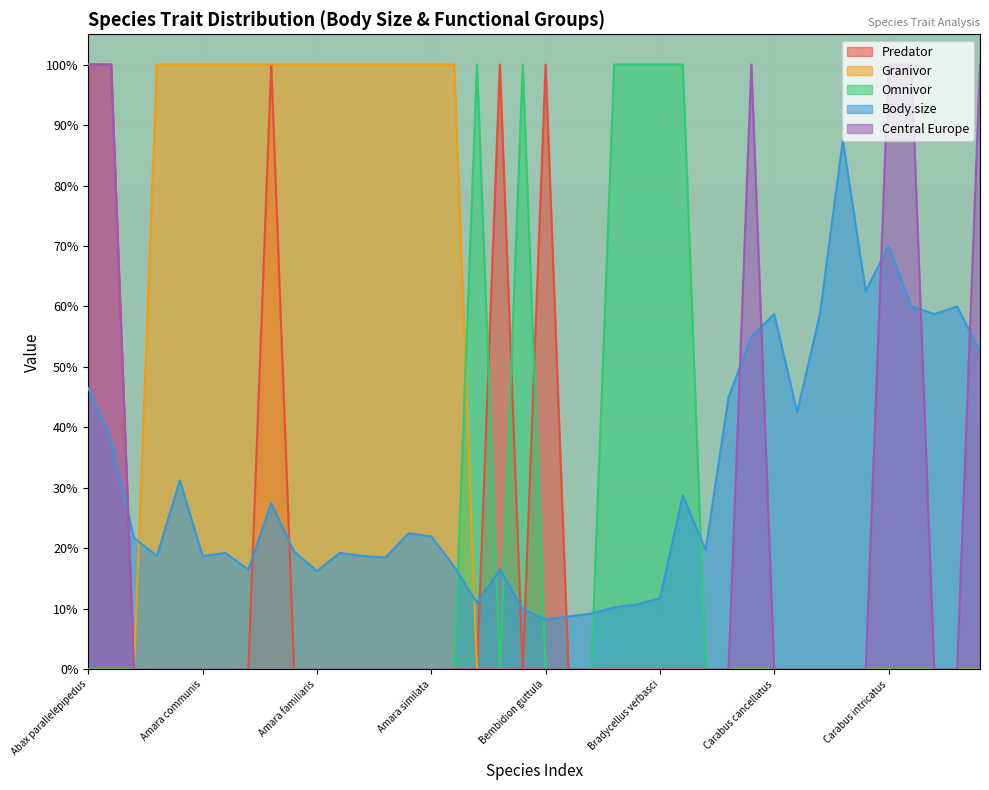

Where do Central Europe and Body.size first cross each other?

Abax parallelus and Agonum sexpunctatum